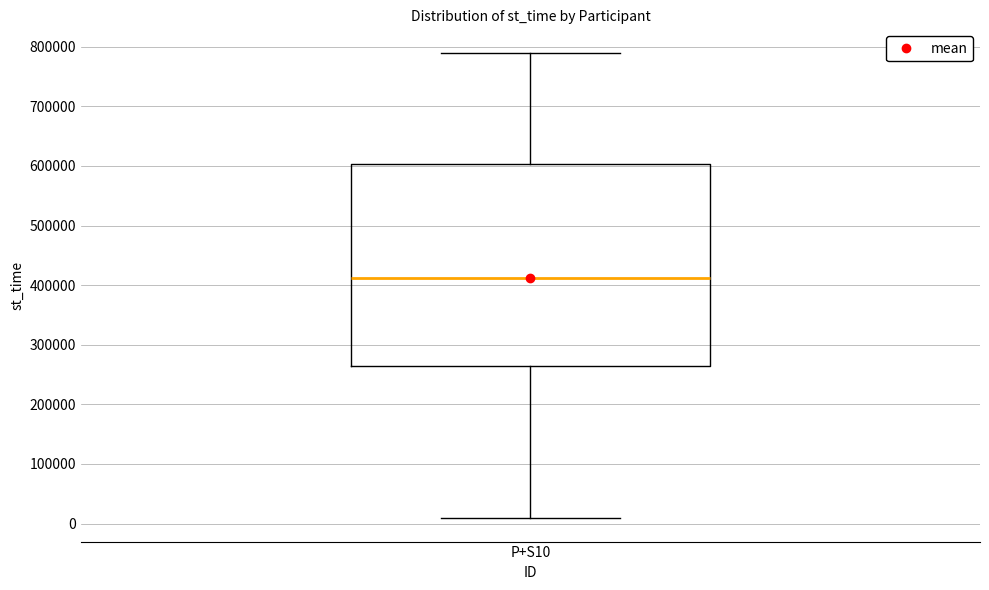

Where is the upper edge of the box for P+S10 on the y-axis? The values are not printed on the chart, so give them approximately, as read against the axis.

600000